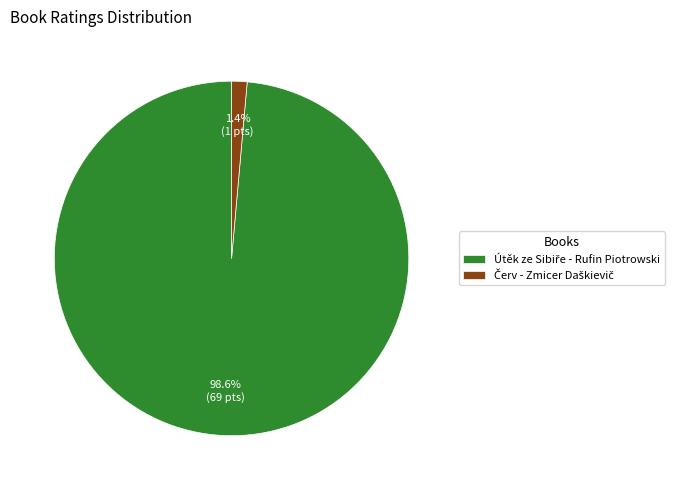

Does any single category account for the majority?

Yes